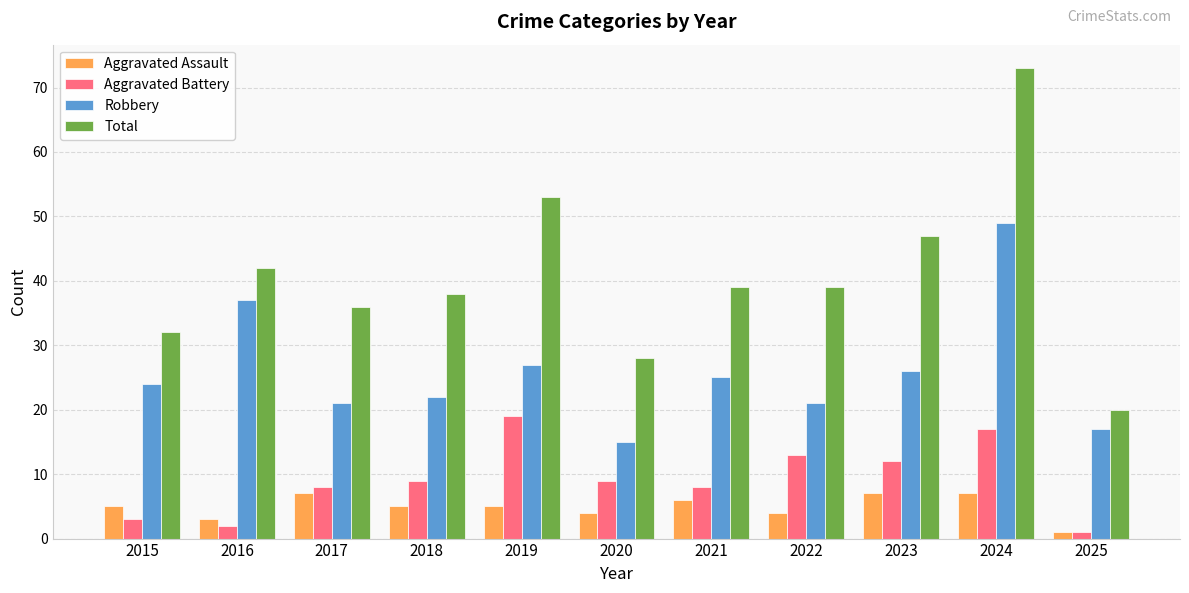

How many Aggravated Assault values are between 4 and 7?

9